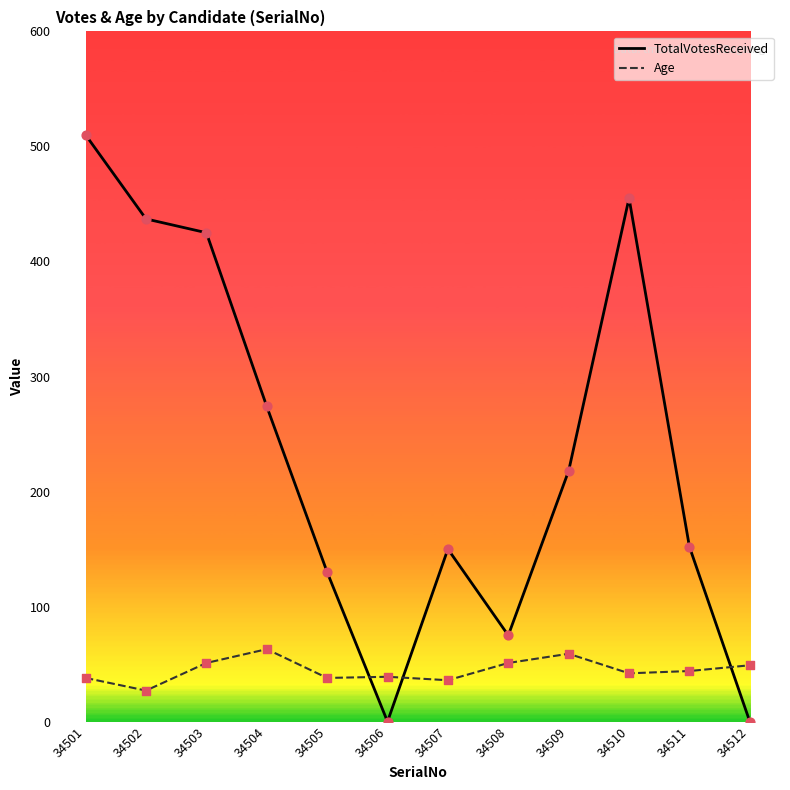

Between 34509 and 34510, which series saw the biggest shift?

TotalVotesReceived